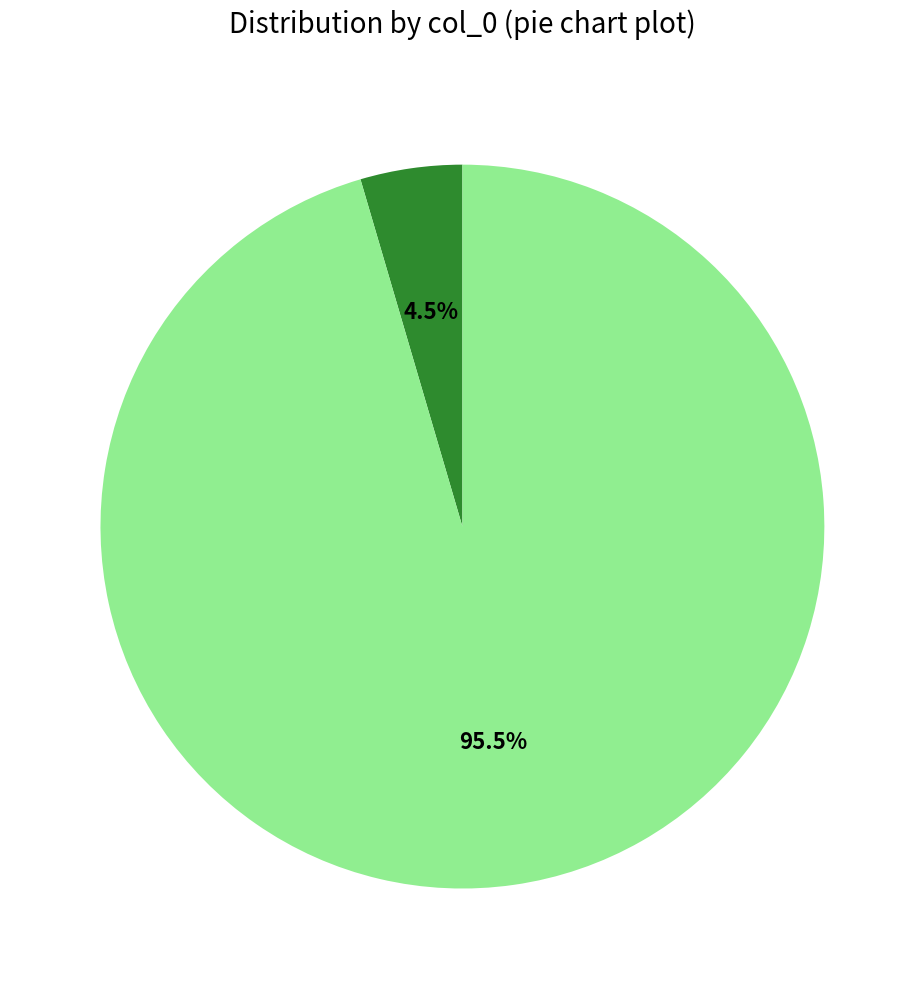

Is there a majority slice in this chart?

Yes